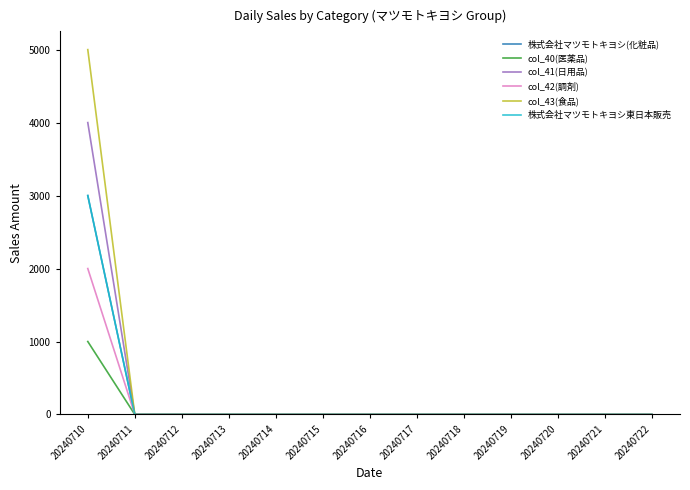

Which series has the widest spread of values?

col_43(食品)